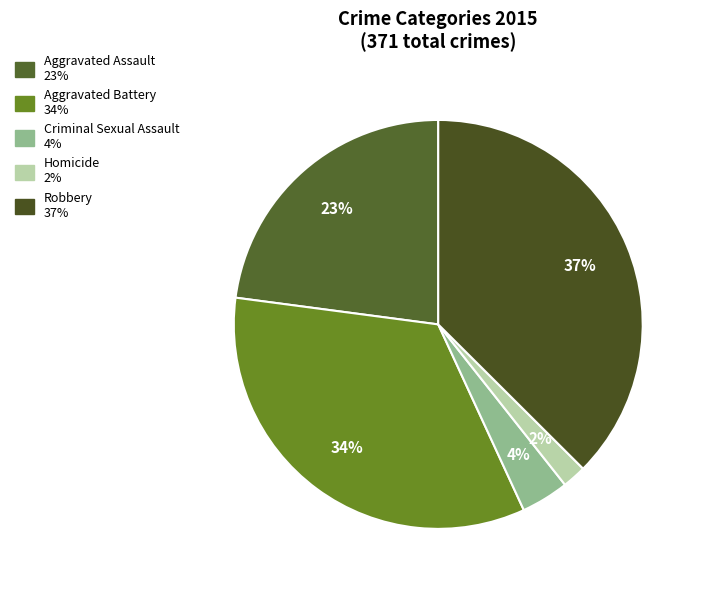

What percentage is NOT represented by Homicide?

98.1%